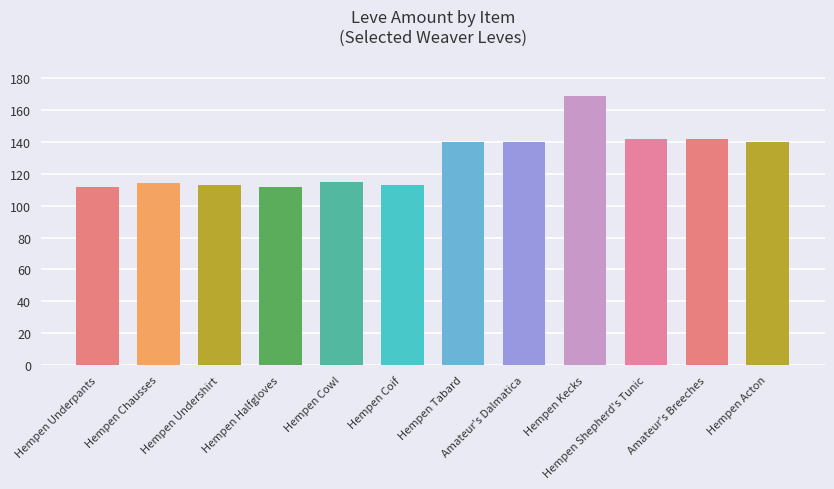

Reading right to left, list all the values displayed in this chart.

Hempen Acton=140	Amateur's Breeches=142	Hempen Shepherd's Tunic=142	Hempen Kecks=169	Amateur's Dalmatica=140	Hempen Tabard=140	Hempen Coif=113	Hempen Cowl=115	Hempen Halfgloves=112	Hempen Undershirt=113	Hempen Chausses=114	Hempen Underpants=112